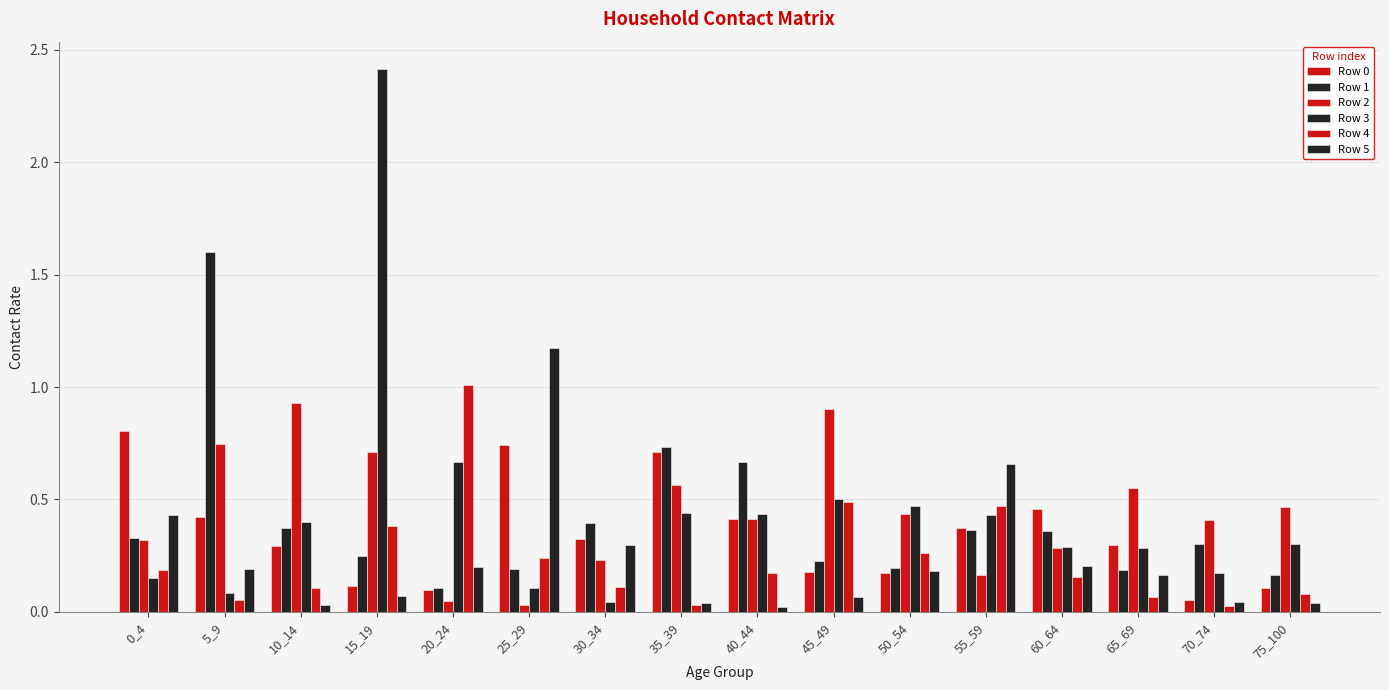

At which label is Row 0 closest to 0?

70_74